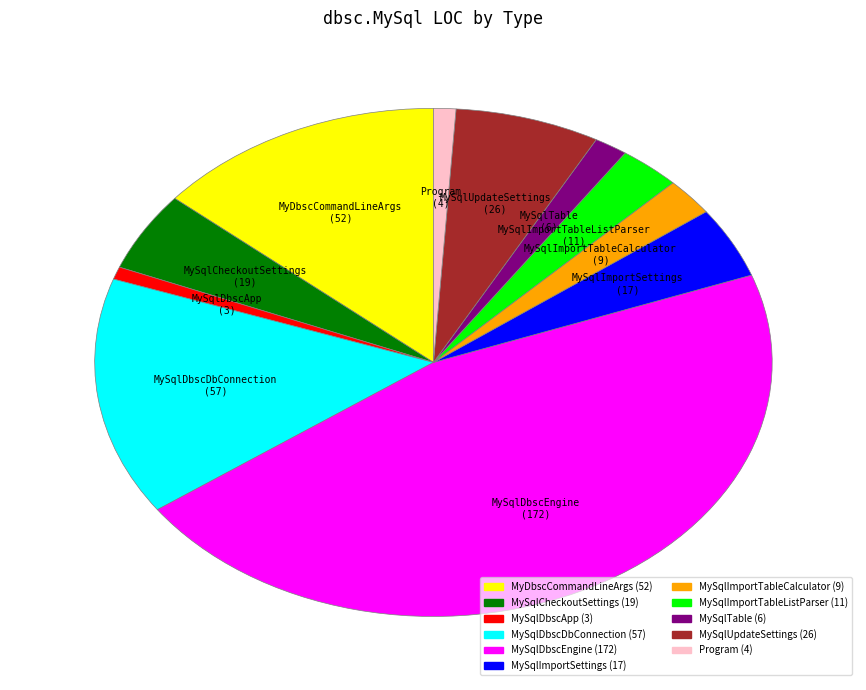

Is there a majority slice in this chart?

No